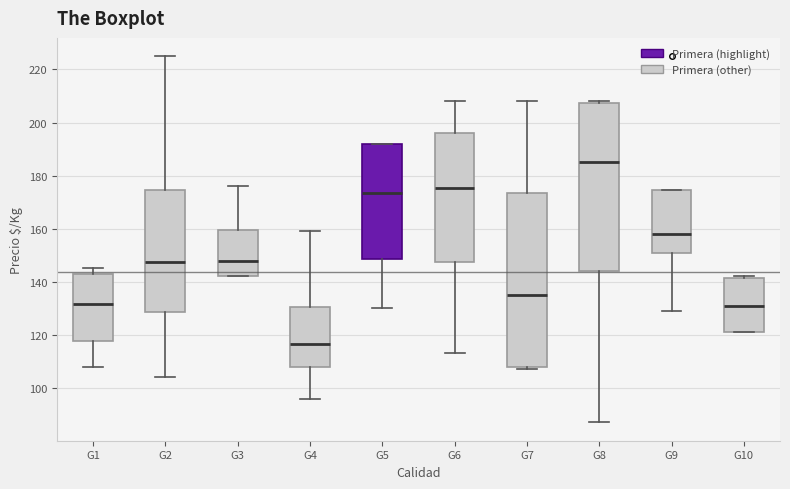

Comparing the boxes themselves (not the whiskers), which one is the tallest?

G7